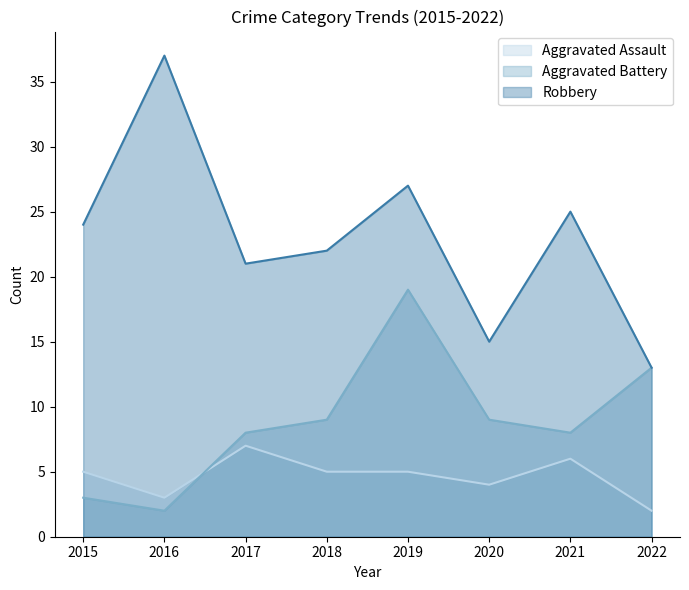

True or false: Aggravated Battery and Robbery cross at least once.

False